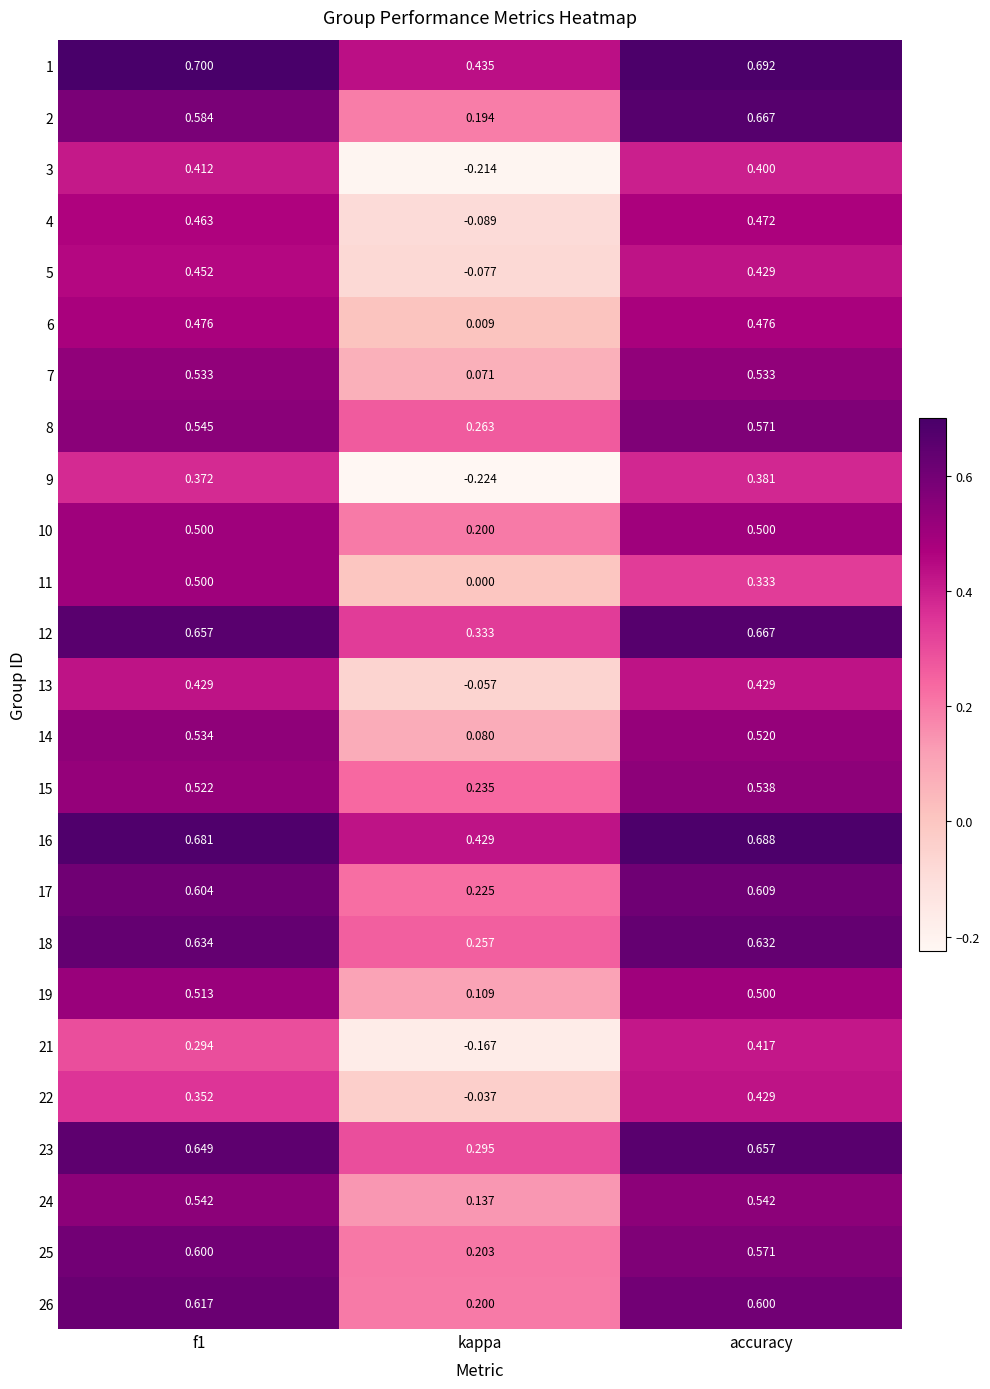

What is the total value across all series at f1?

13.2